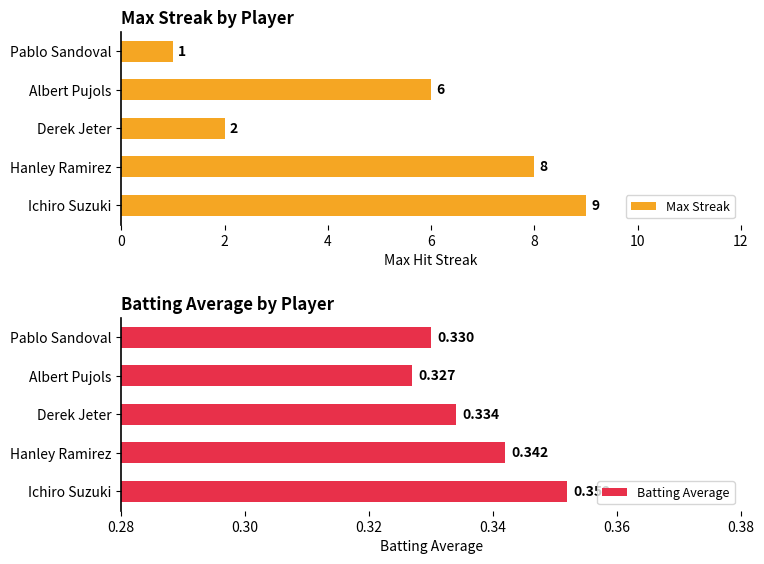

How many distinct data groups are displayed?

2